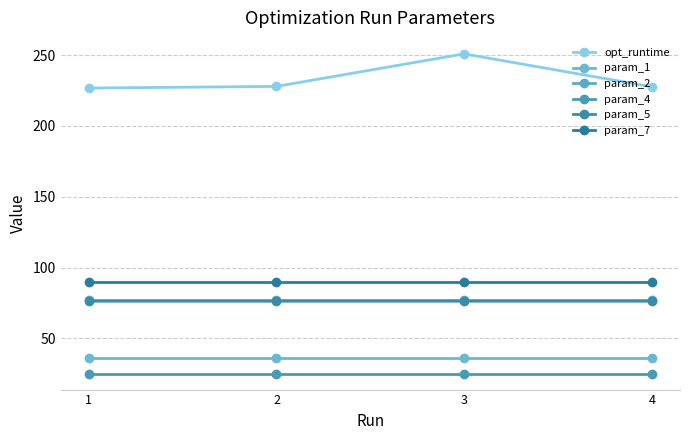

What is the greatest value displayed?

250.9